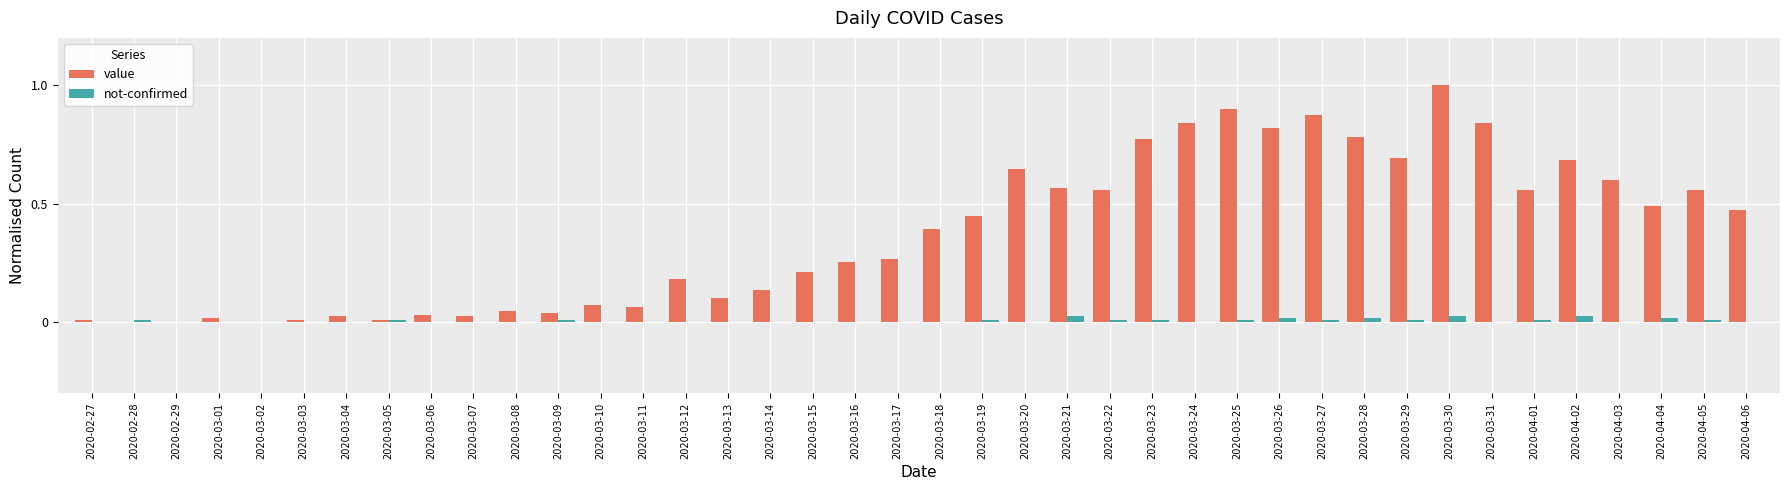

Count the not-confirmed values in the range 0 to 1.

40